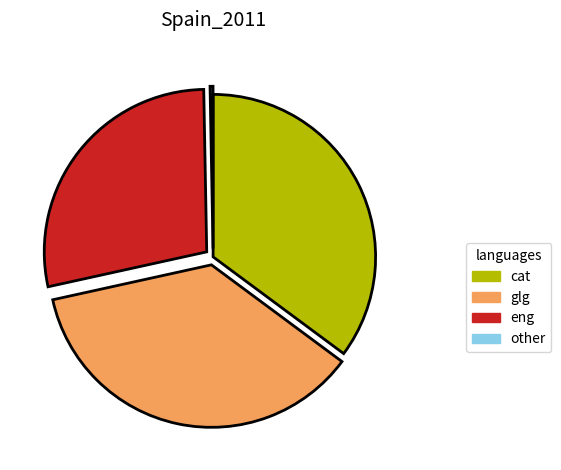

Is there a majority slice in this chart?

No